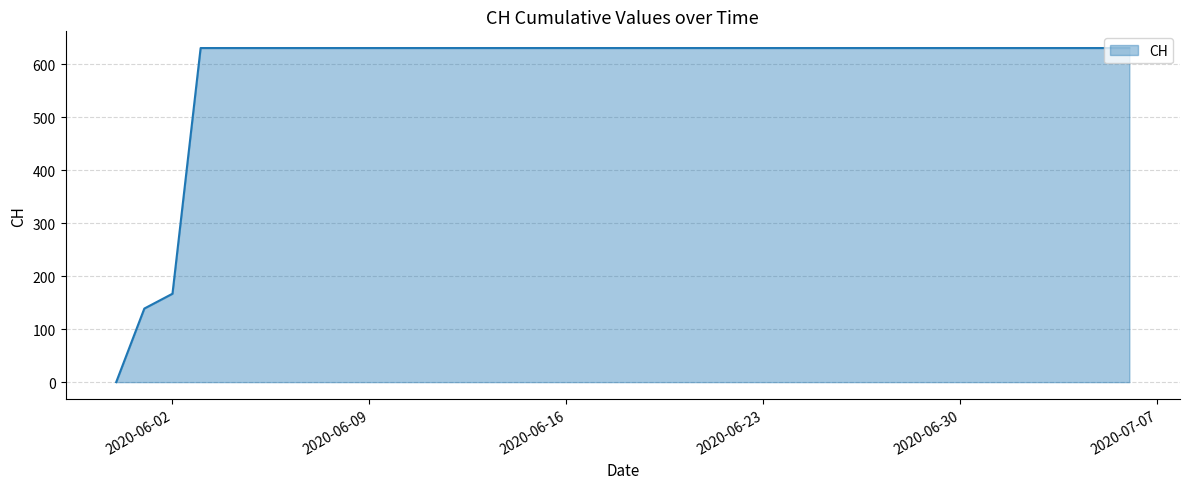

What is the difference between the maximum and minimum values?

631